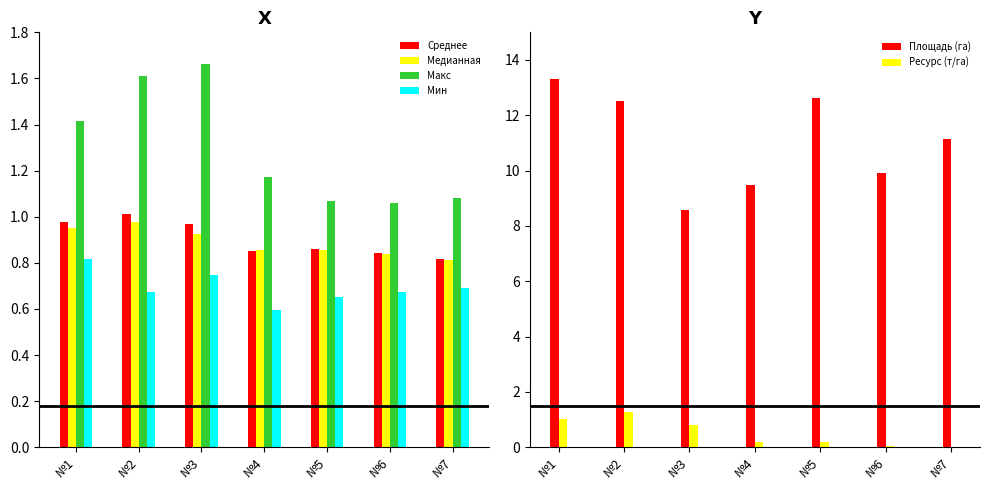

Between №6 and №2, which is larger?

№2